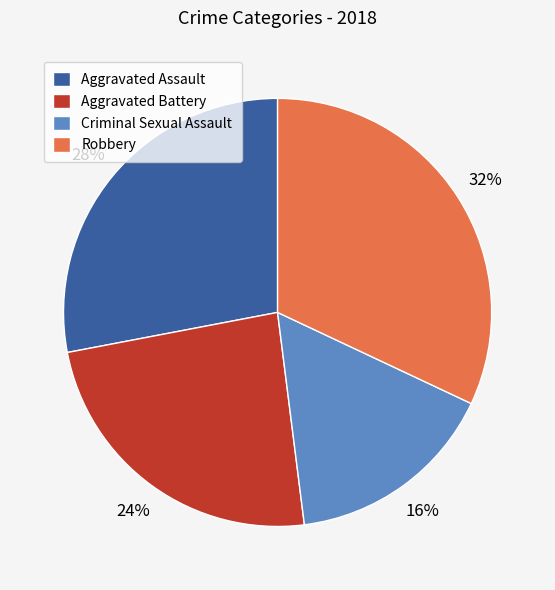

What is the largest slice in the pie chart?

Robbery